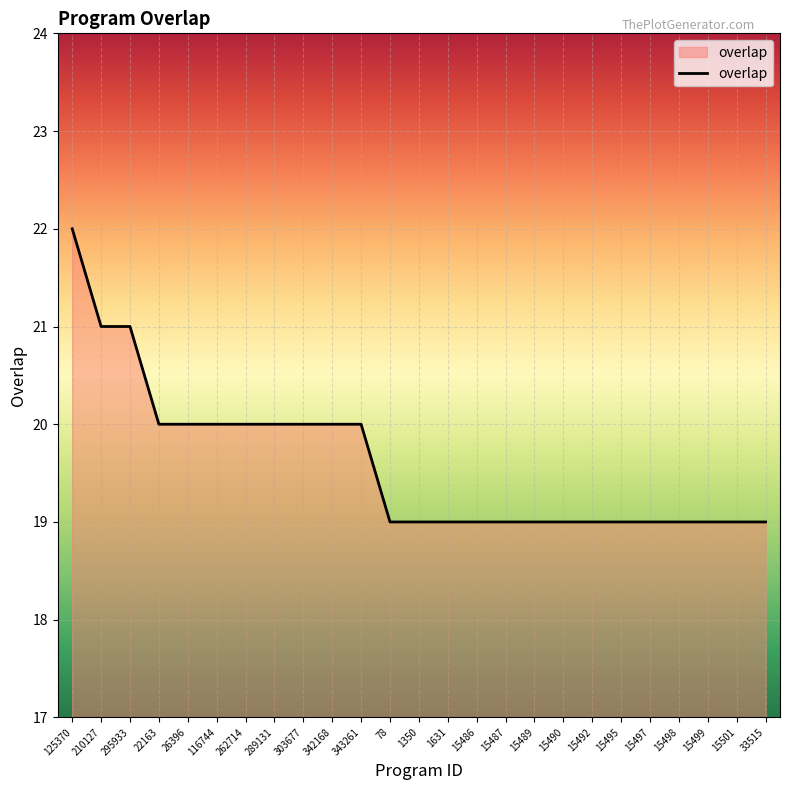

Does the chart have visible grid lines?

Yes